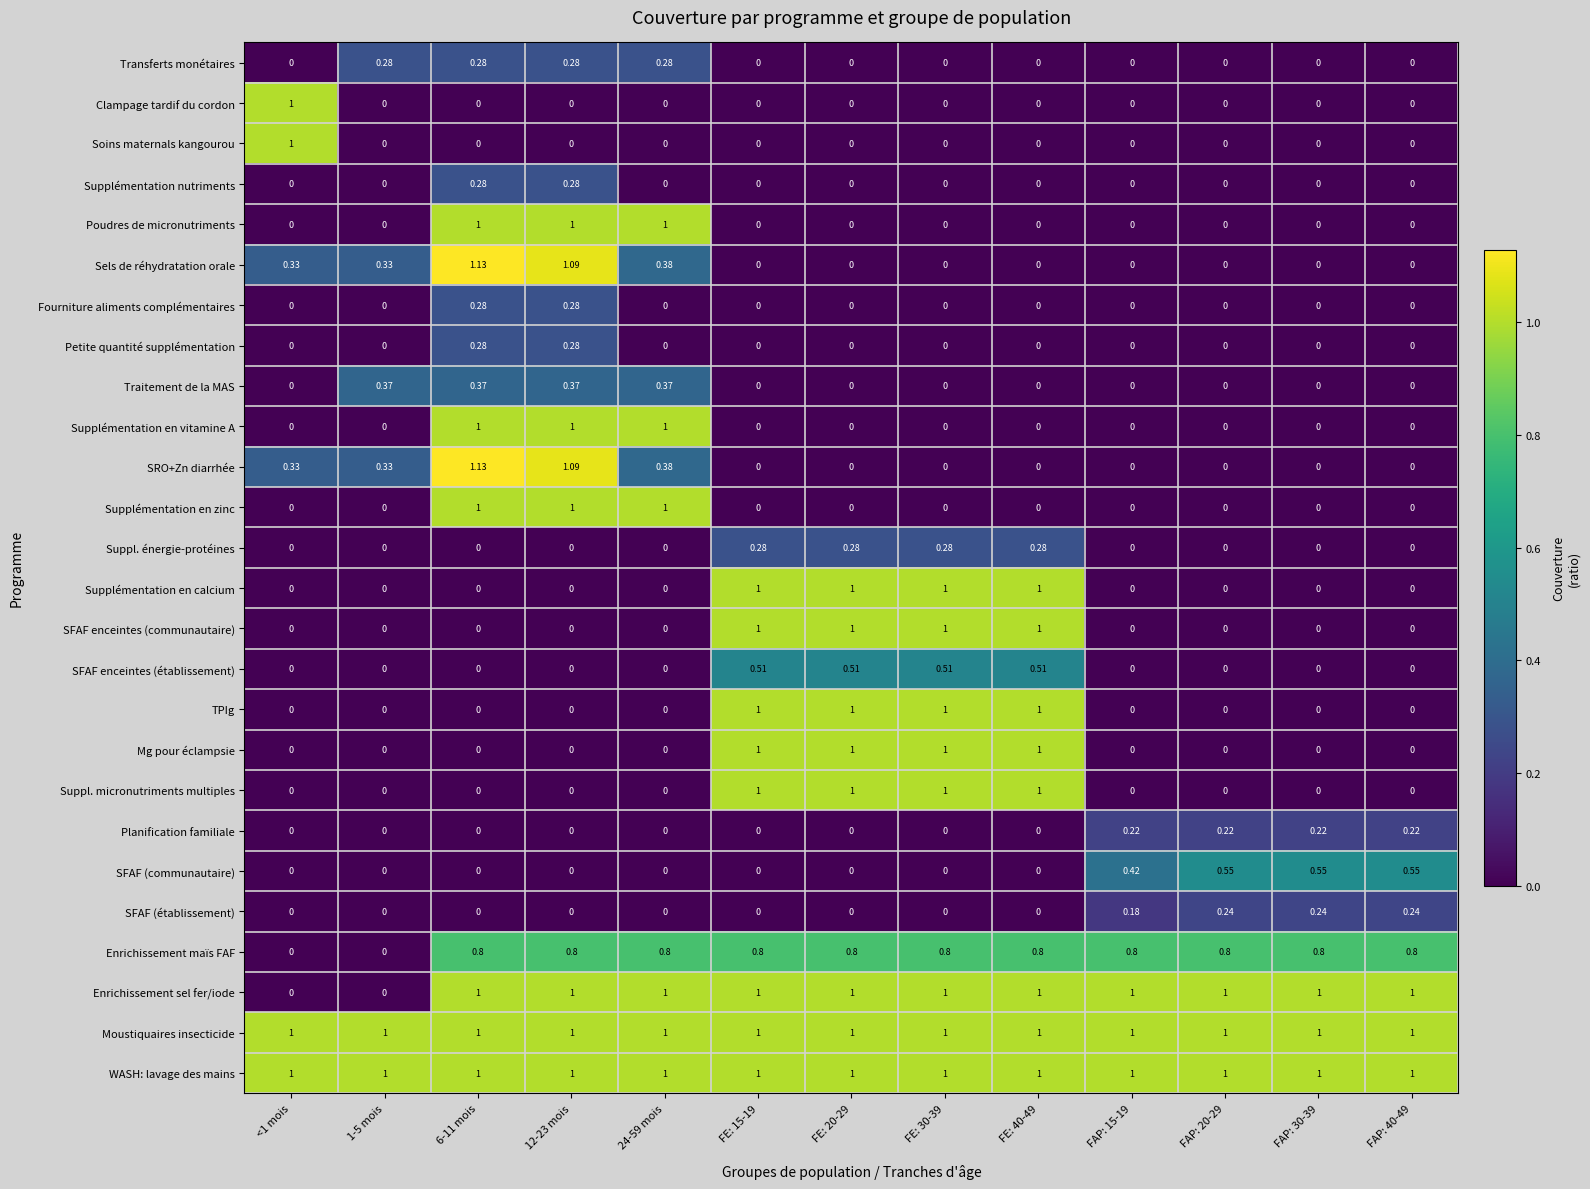

Is the value of Enrichissement maïs FAF at FE: 30-39 greater than the value of SRO+Zn diarrhée at FE: 40-49?

Yes